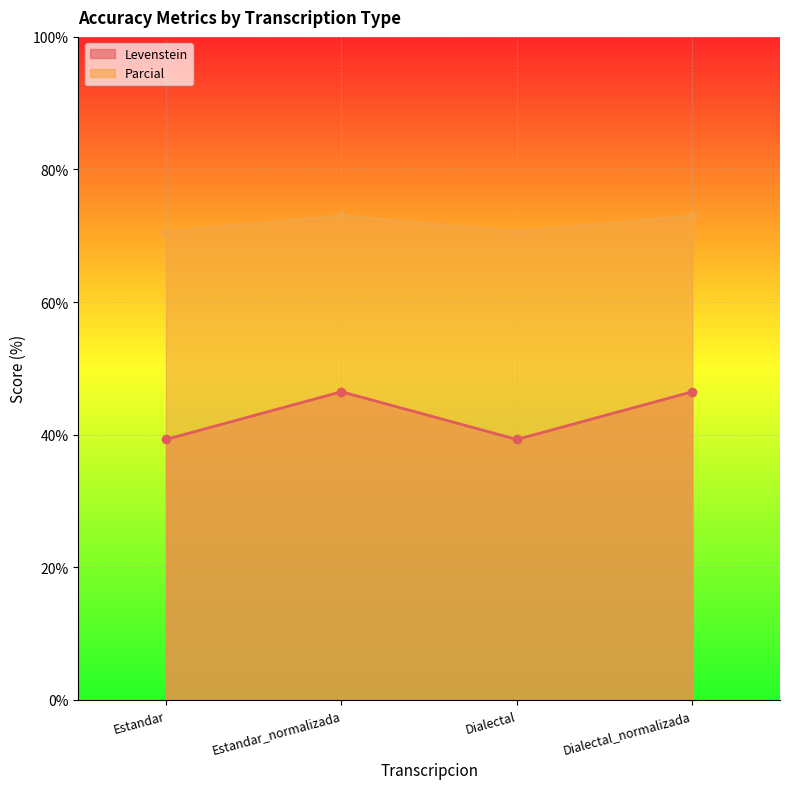

Rank the series by their average value, from lowest to highest.

Levenstein, Parcial